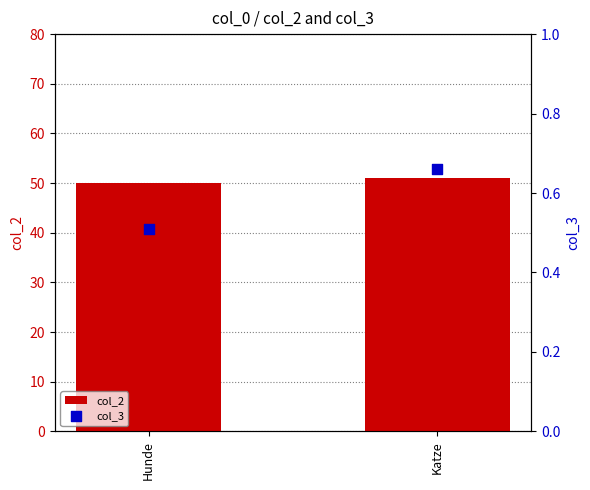

Which series reaches the minimum Y coordinate?

col_3